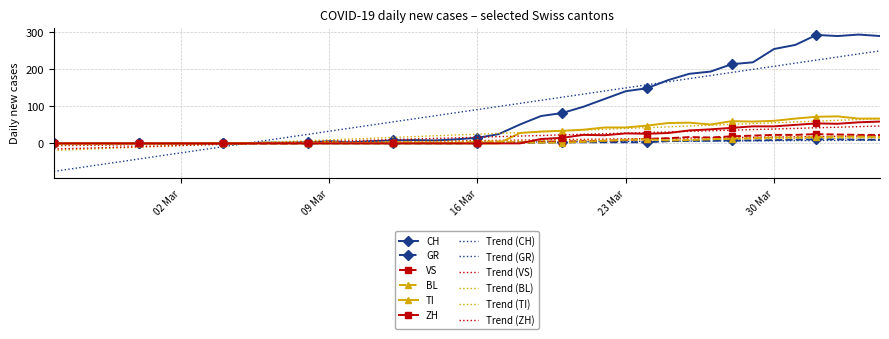

How many lines are shown in the chart?

6